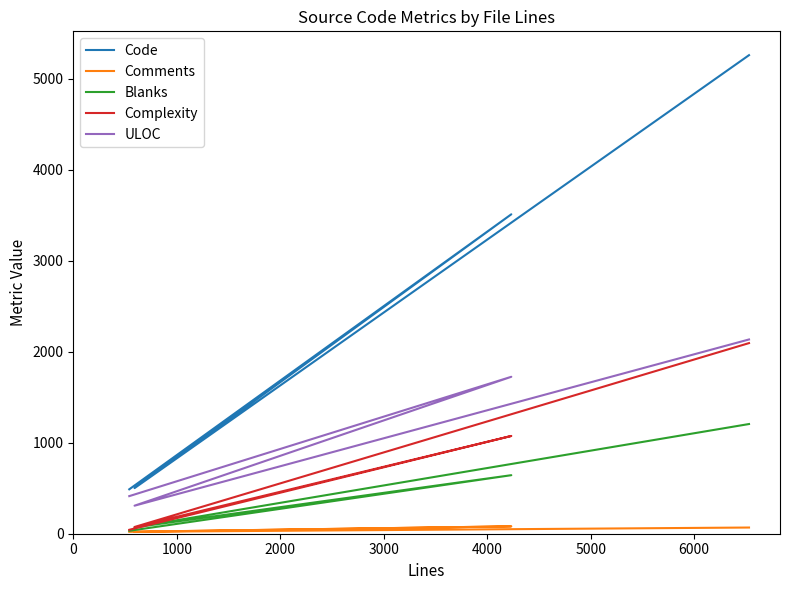

True or false: Complexity and ULOC cross at least once.

False